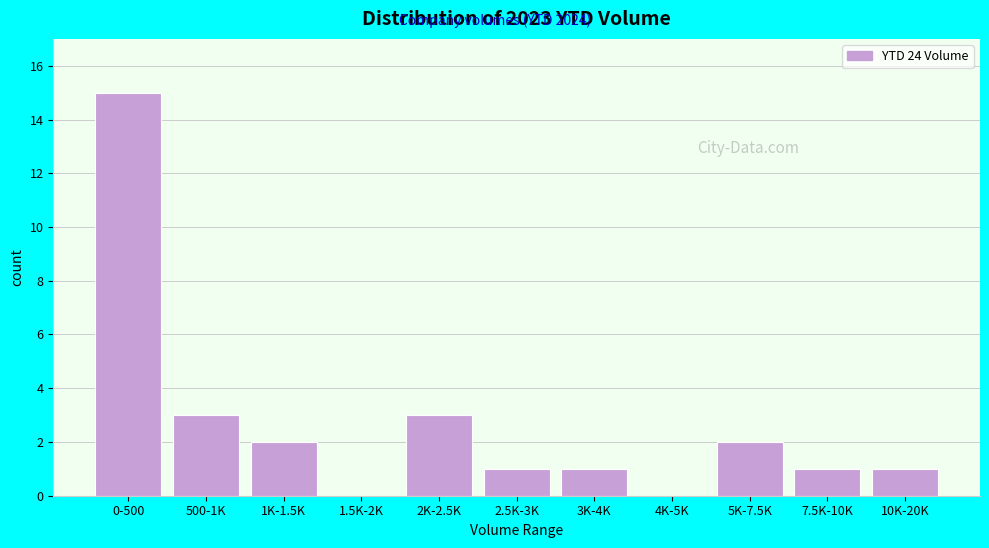

Reading left to right, transcribe all the data shown in this chart.

0-500=15	500-1K=3	1K-1.5K=2	1.5K-2K=0	2K-2.5K=3	2.5K-3K=1	3K-4K=1	4K-5K=0	5K-7.5K=2	7.5K-10K=1	10K-20K=1